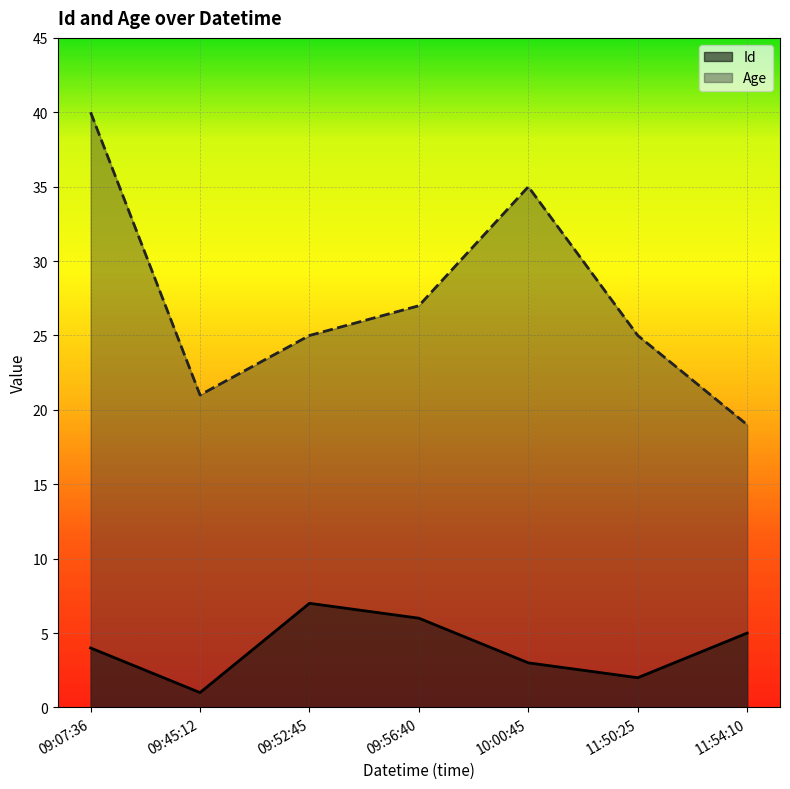

Reading left to right, list all the values displayed in this chart.

Id: 09:07:36=4	09:45:12=1	09:52:45=7	09:56:40=6	10:00:45=3	11:50:25=2	11:54:10=5
Age: 09:07:36=40	09:45:12=21	09:52:45=25	09:56:40=27	10:00:45=35	11:50:25=25	11:54:10=19